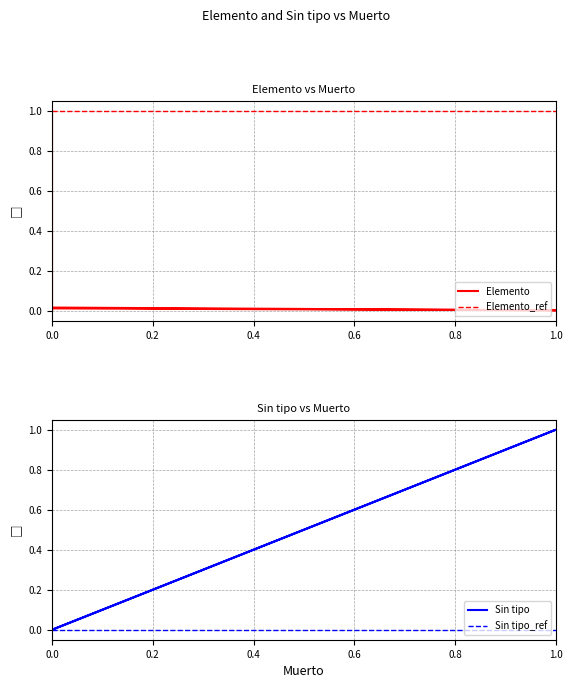

The value of Sin tipo at MUE is 0.6. True or false?

False